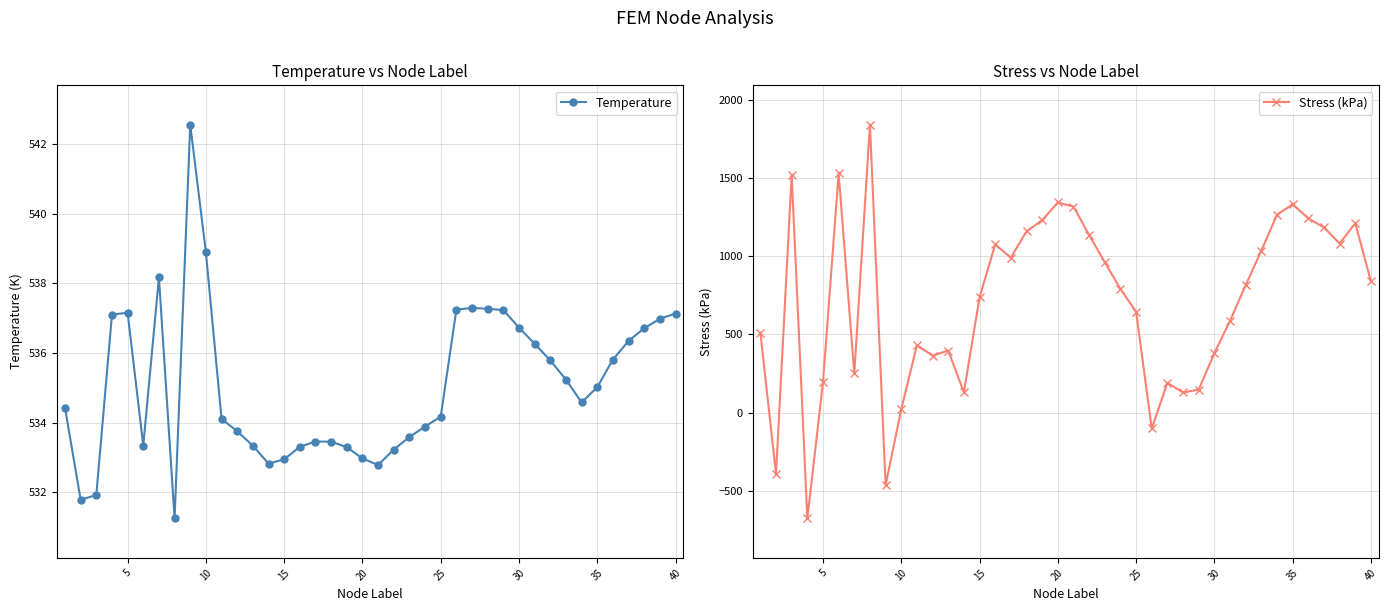

How many data points in Stress (kPa) are above 815?

20